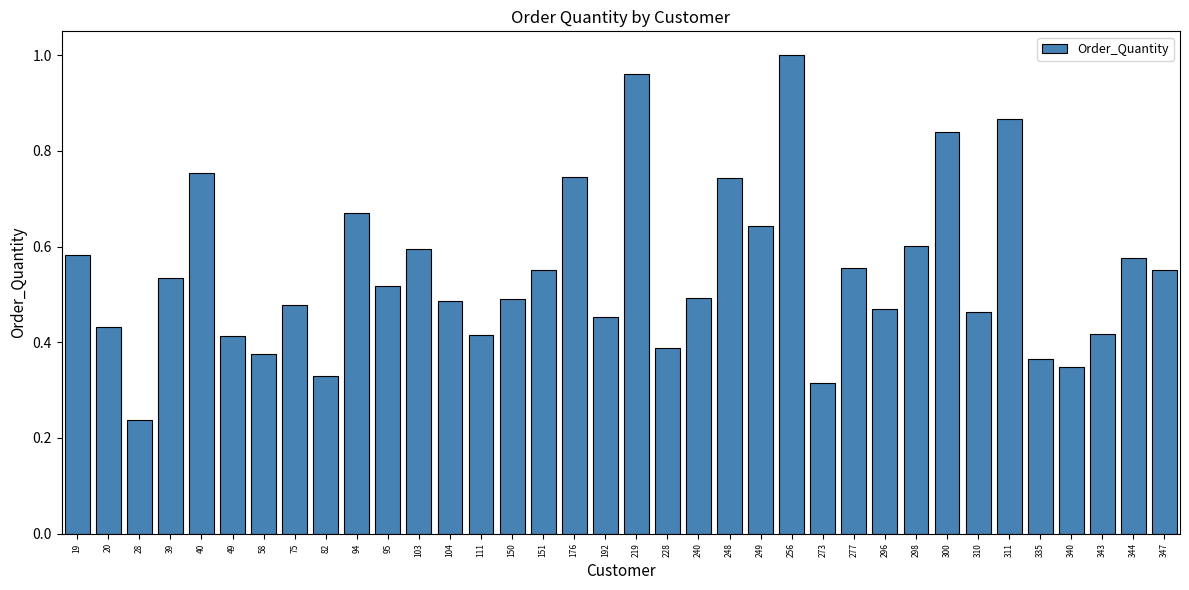

Where is the data nearest to the value 0?

28